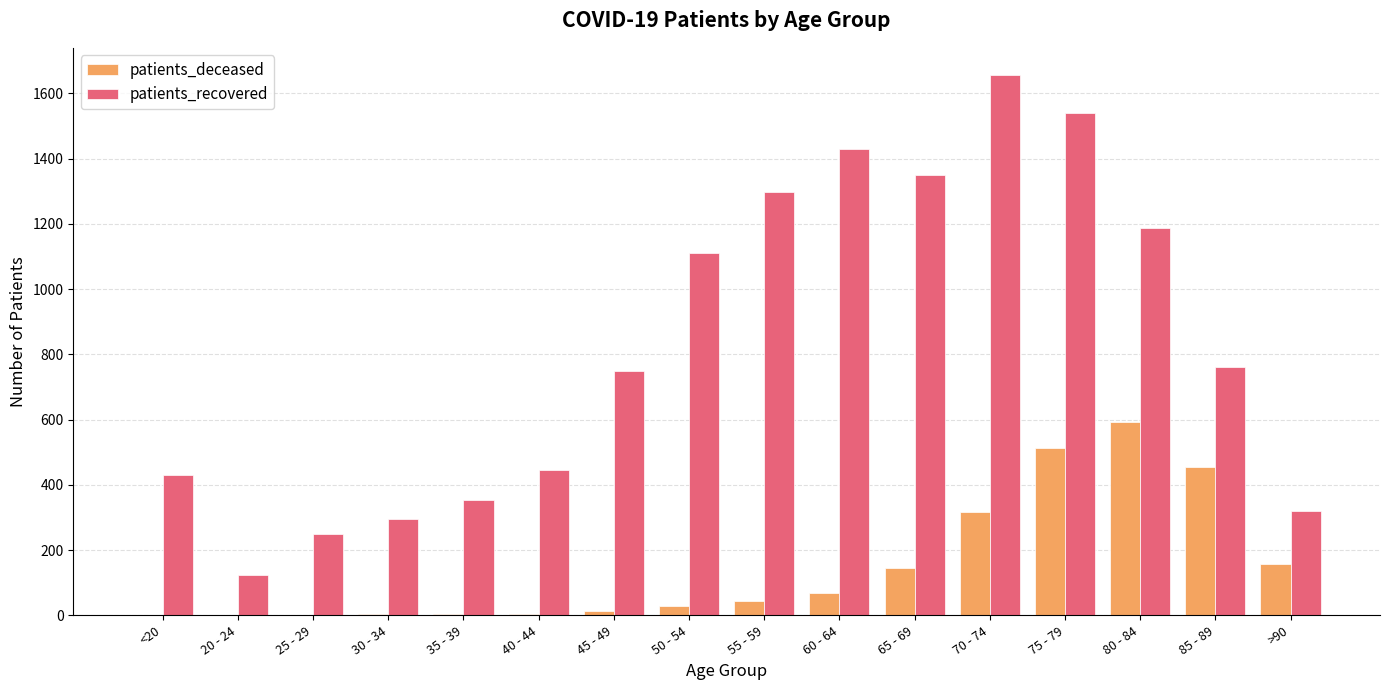

Is it true that patients_recovered equals 688 at 40 - 44?

False